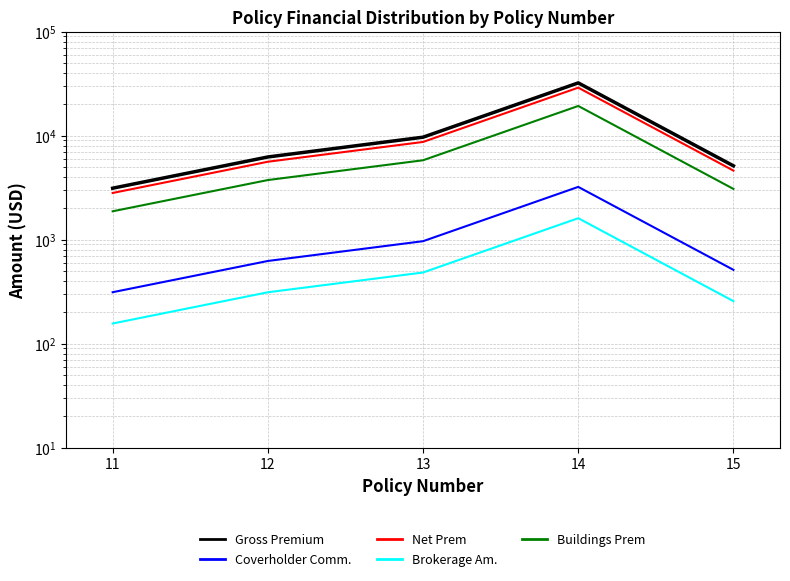

How many data points does each series have?

5